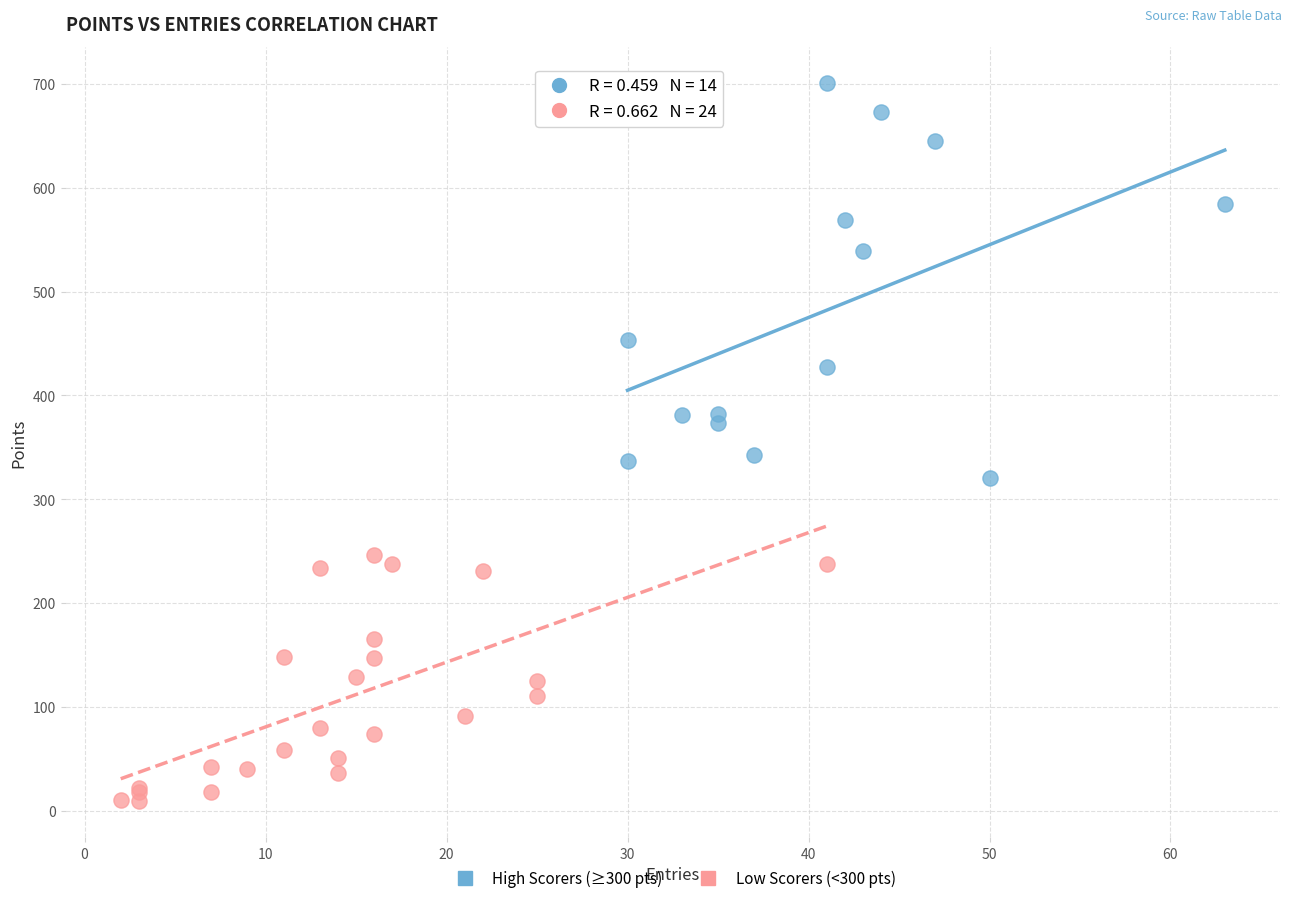

Which series contains the lowest Y value?

Low Scorers (<300 pts)